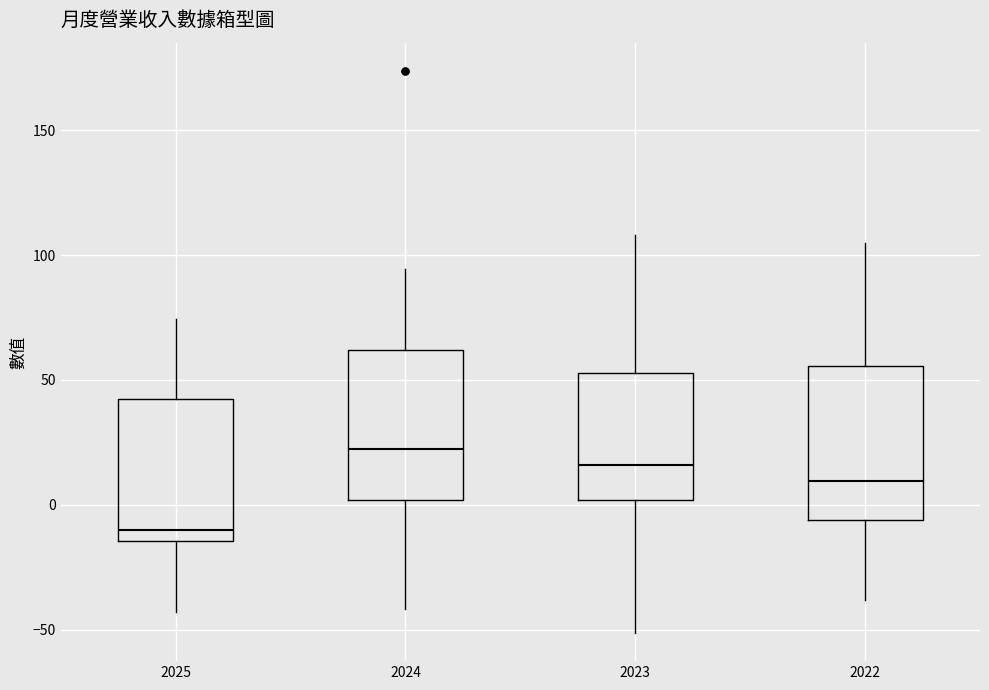

Reading left to right, transcribe this box plot: for each box, give where its median line is, the range the box spans, and where its two whiskers end, as read against the y-axis. The values are not printed on the chart, so give them approximately, as read against the axis.

2025: median -10, box -15 to 40, whiskers -45 to 75
2024: median 20, box 0 to 60, whiskers -40 to 95
2023: median 15, box 0 to 55, whiskers -50 to 110
2022: median 10, box -5 to 55, whiskers -40 to 105